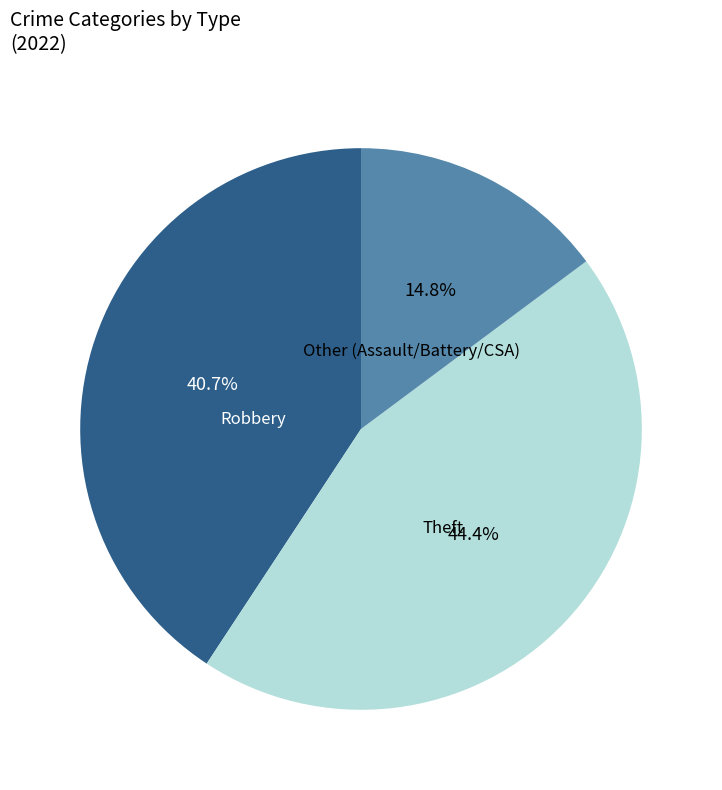

To the nearest percent, what is the difference between the largest and smallest slice percentages?

30%